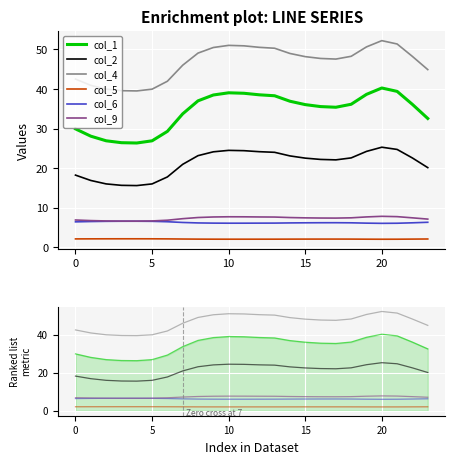

What is the average value of the col_2 series?

21.3